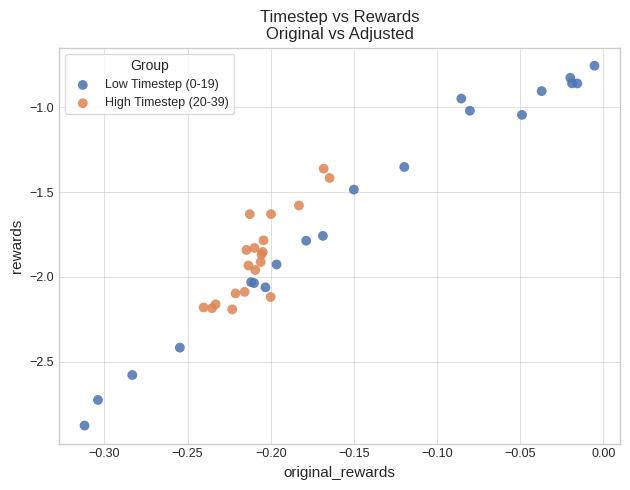

Which series has the largest Y range (max minus min)?

Low Timestep (0-19)